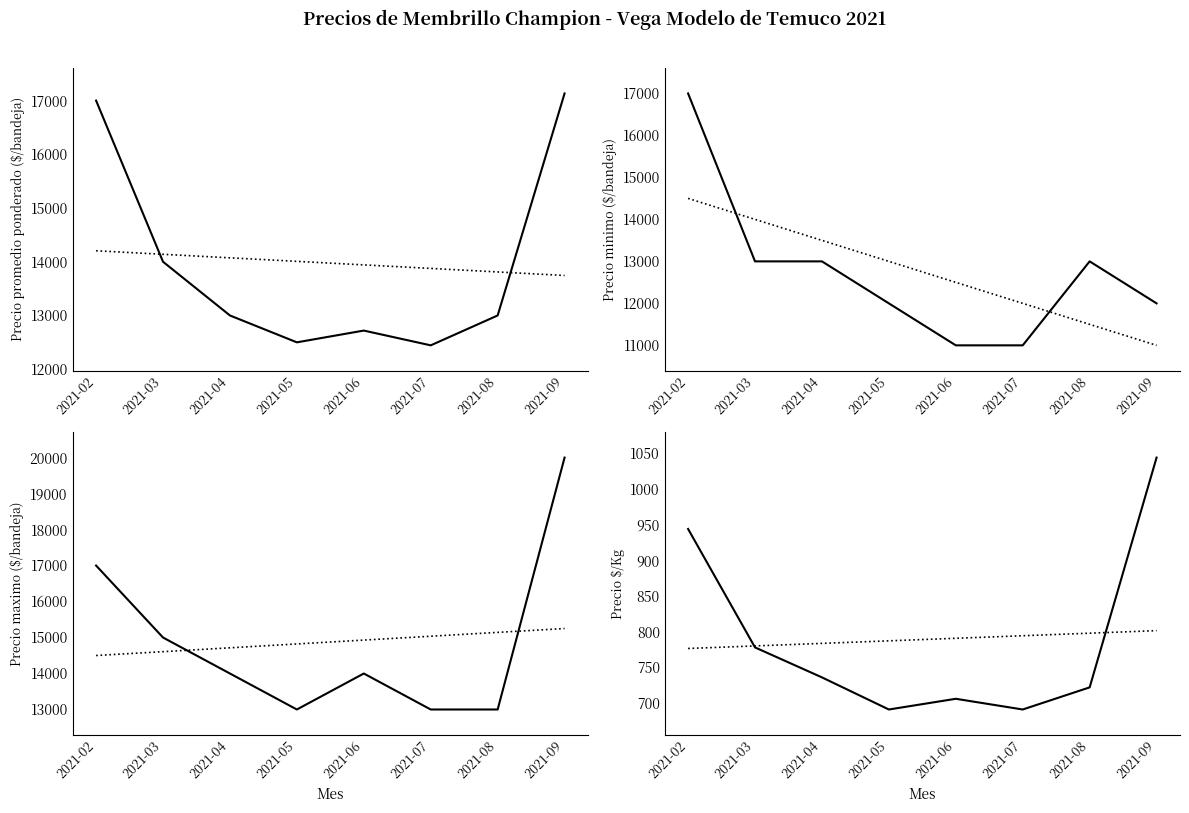

Is this an area chart (filled region under the line)?

No